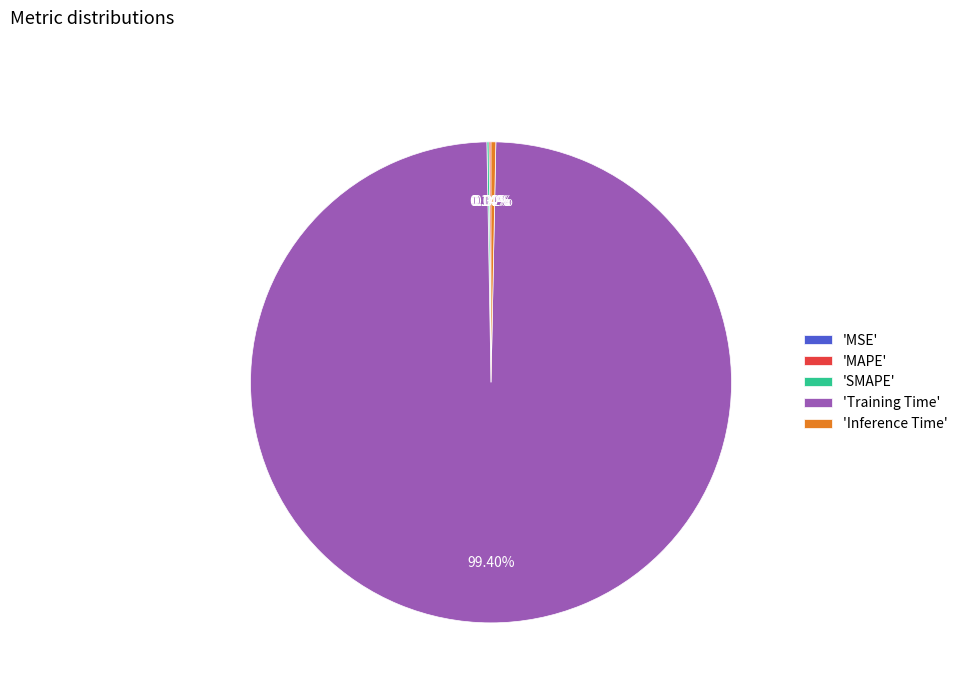

Is the sum of 'Training Time' and 'Inference Time' greater than half?

Yes